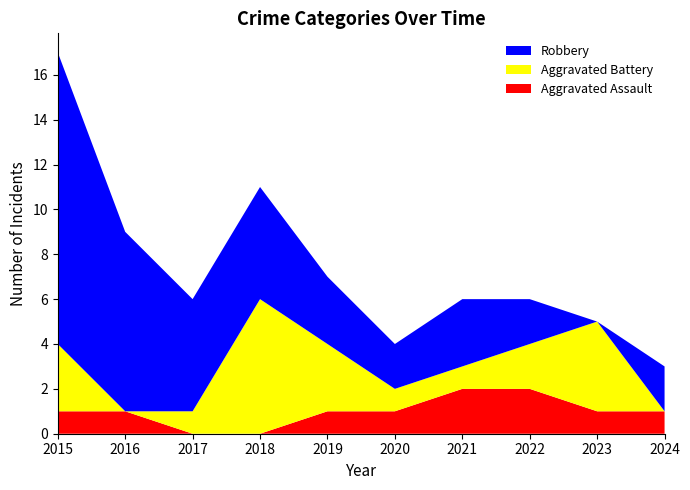

Reading right to left, what are all the values shown in this chart?

Aggravated Assault: 1	1	2	2	1	1	0	0	1	1
Aggravated Battery: 0	4	2	1	1	3	6	1	0	3
Robbery: 2	0	2	3	2	3	5	5	8	13